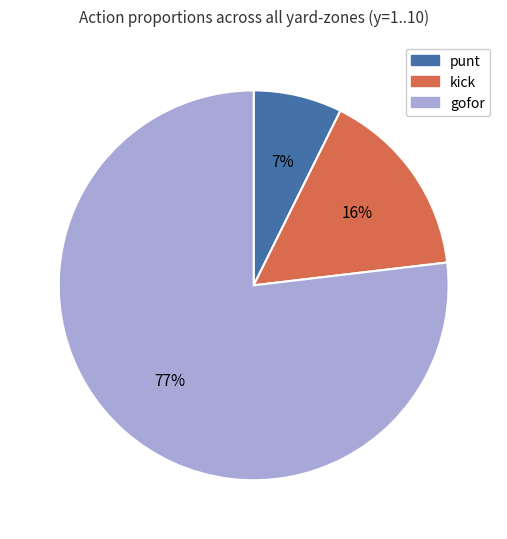

Is it true that punt is 7% of the pie?

True